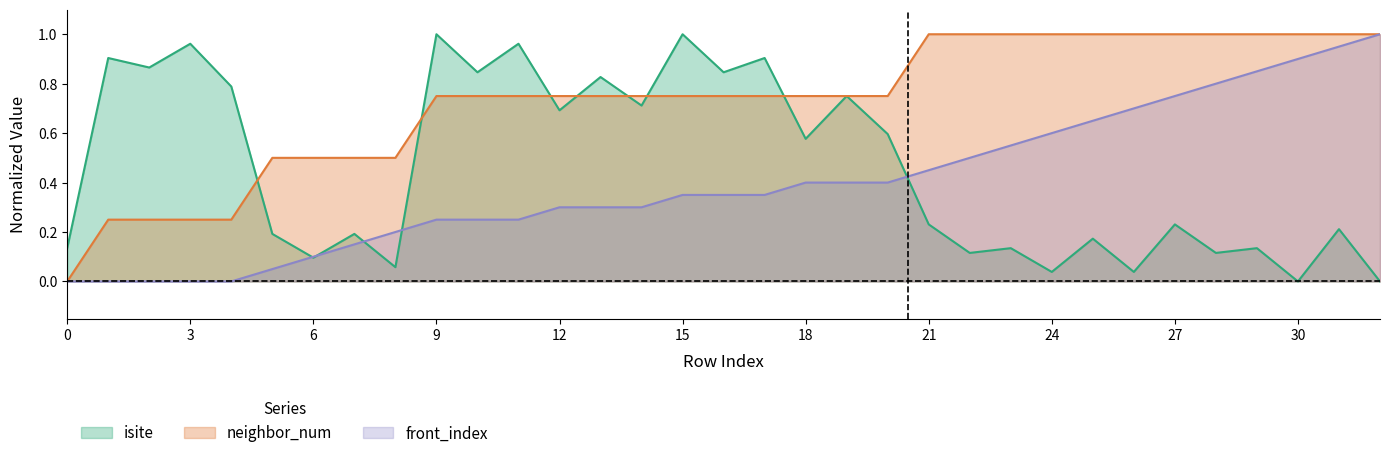

What is the sum of all isite values?

15.3